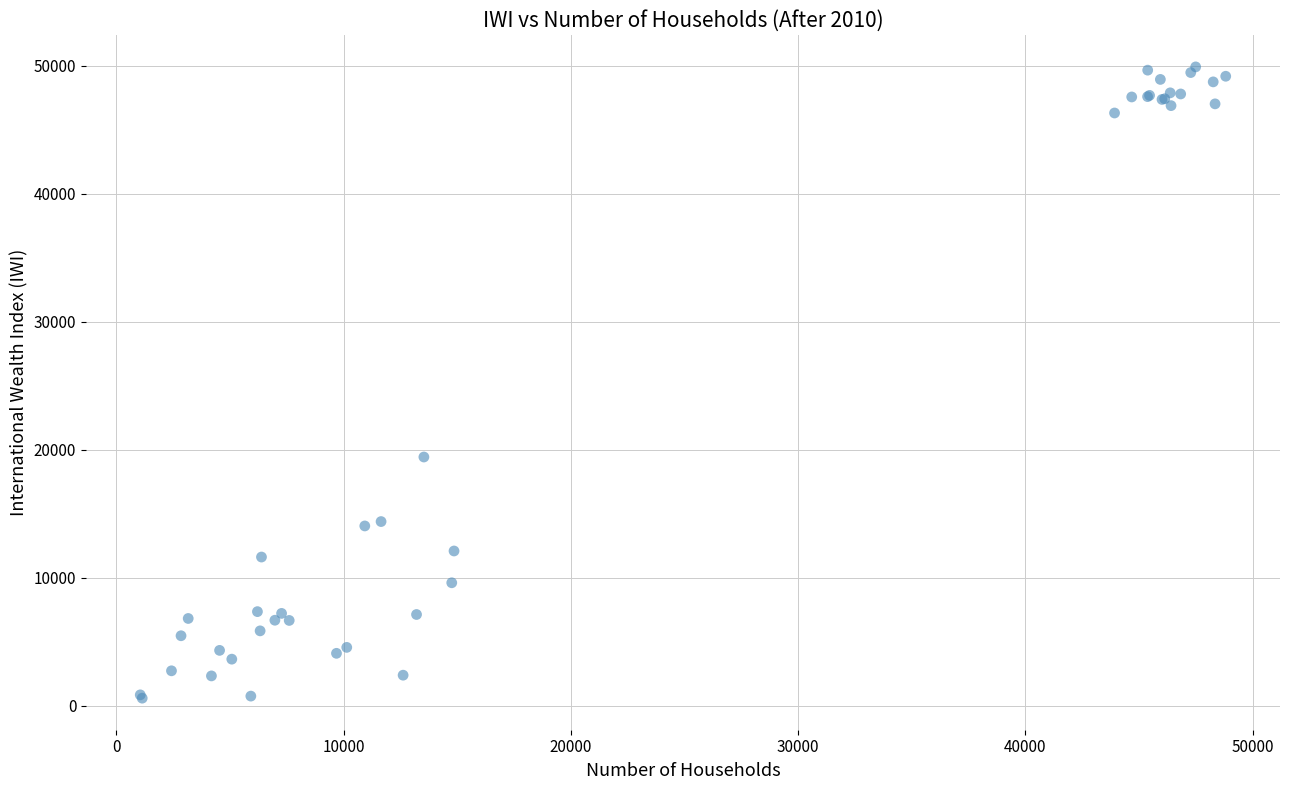

What Y value in the scatter plot is closest to 25242?

19425